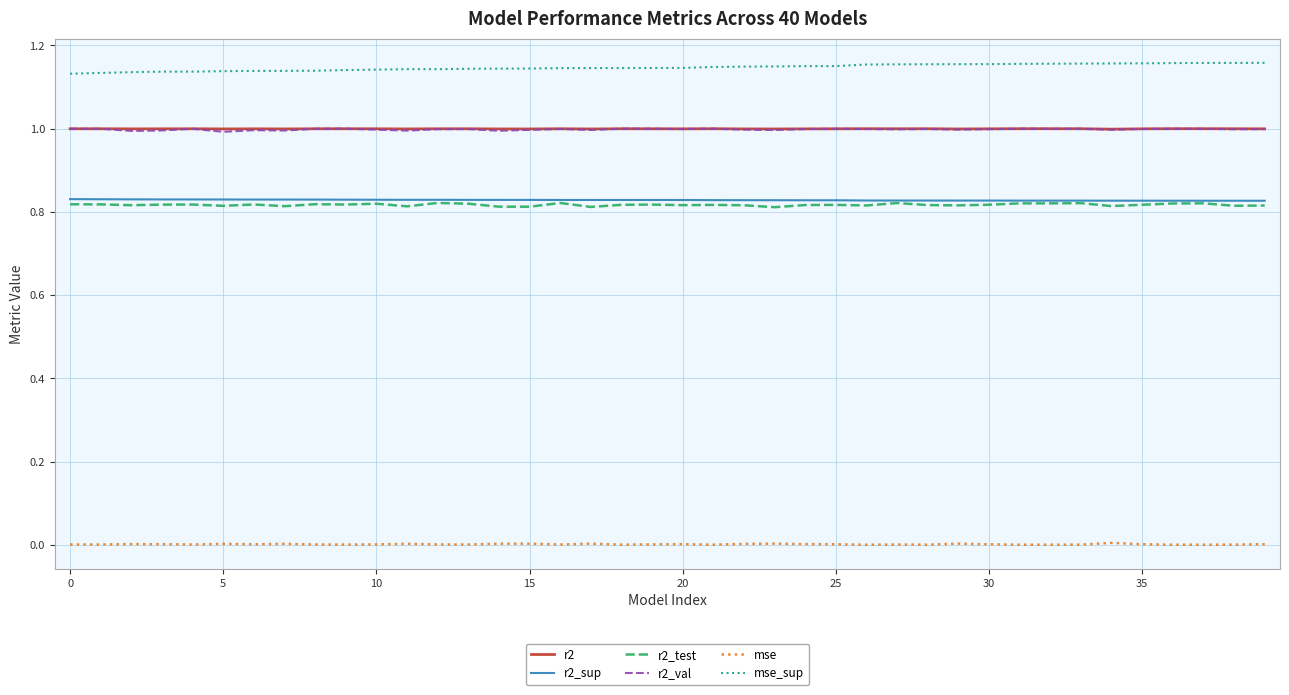

True or false: mse_sup and r2_test cross at least once.

False